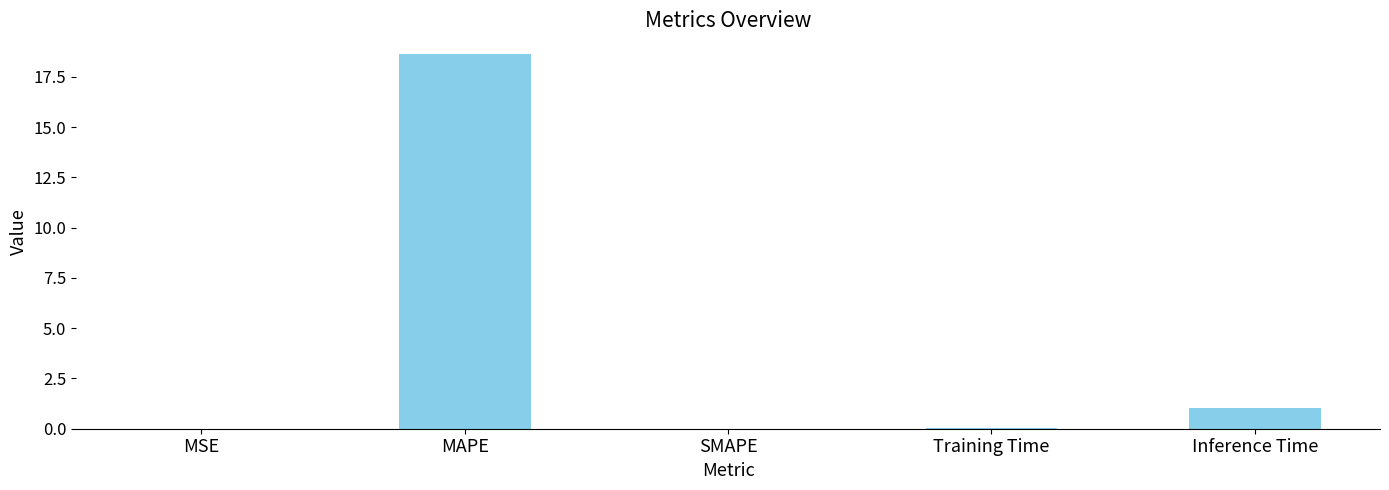

Between Inference Time and MSE, which is larger?

Inference Time